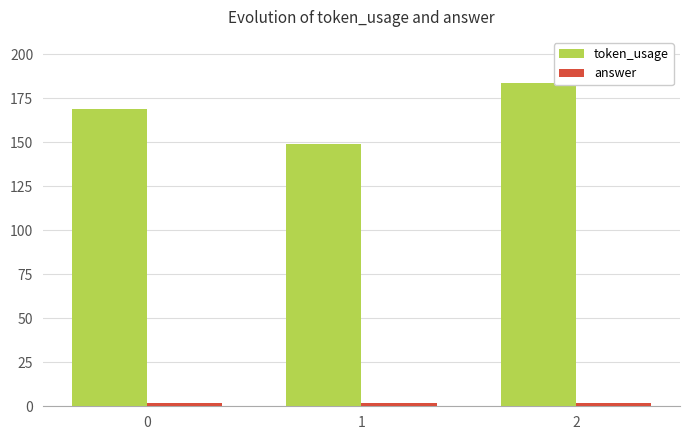

List the labels in order of token_usage value, largest first.

2, 0, 1